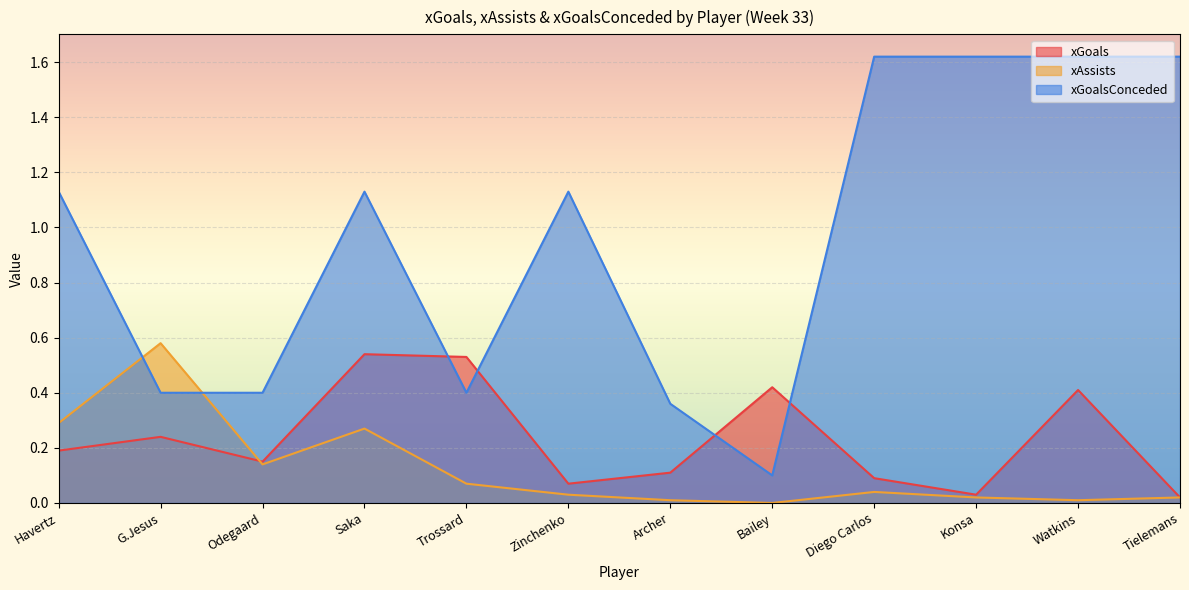

Reading left to right, what are all the values shown in this chart?

xGoals: 0.2	0.2	0.1	0.5	0.5	0.1	0.1	0.4	0.1	0.0	0.4	0.0
xAssists: 0.3	0.6	0.1	0.3	0.1	0.0	0.0	0.0	0.0	0.0	0.0	0.0
xGoalsConceded: 1.1	0.4	0.4	1.1	0.4	1.1	0.4	0.1	1.6	1.6	1.6	1.6